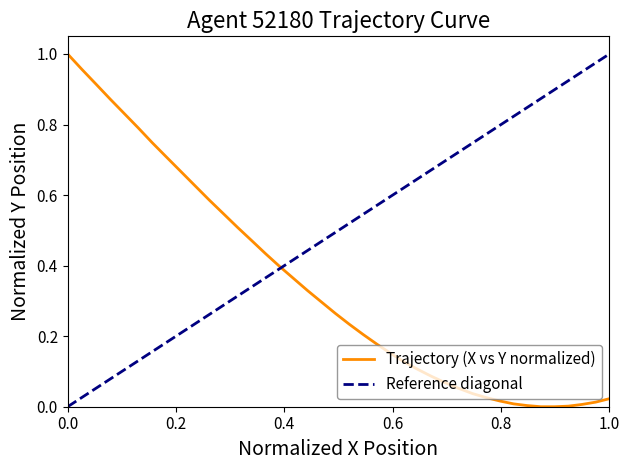

What is the difference between the second highest and minimum values?

1.0